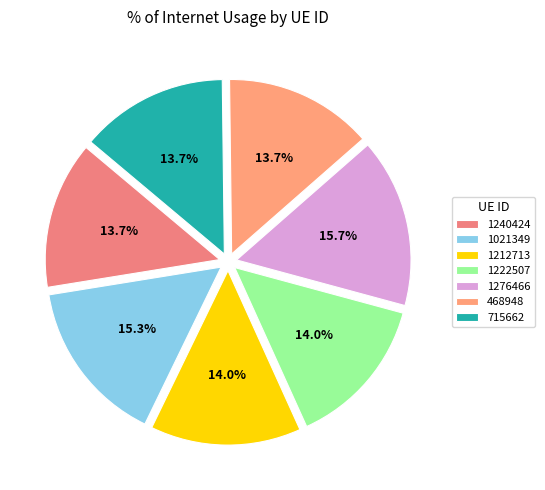

Does any single category account for the majority?

No